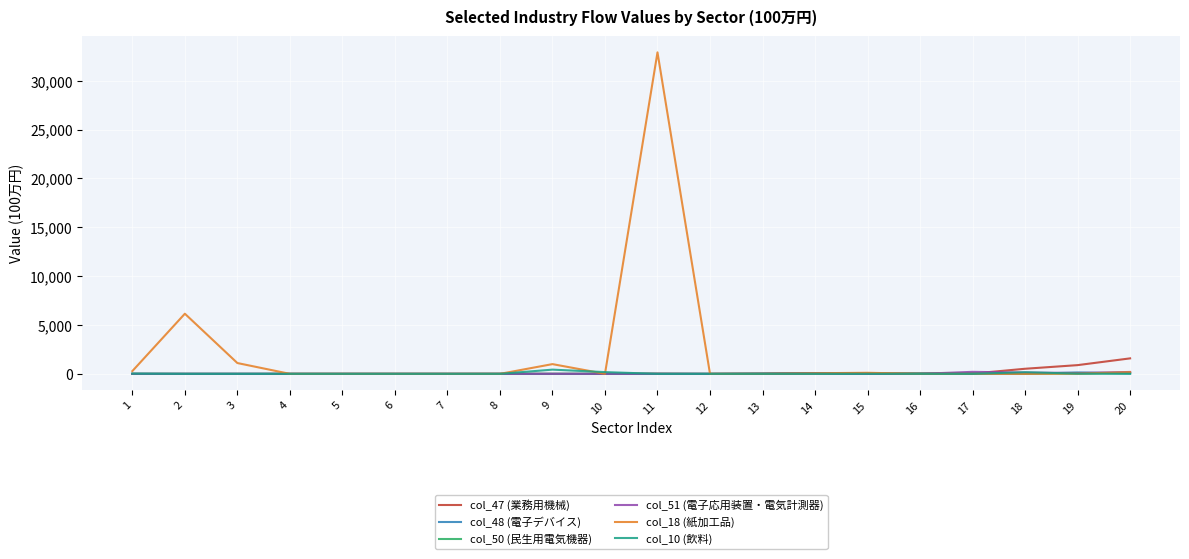

Which series has the largest total across all categories?

col_18 (紙加工品)